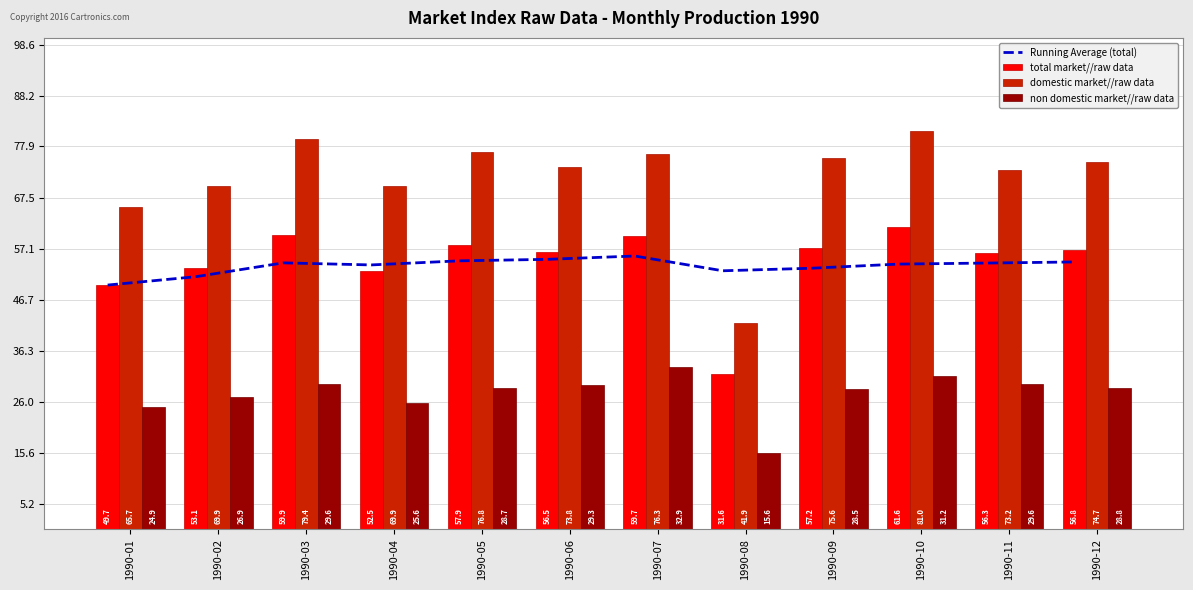

What is the difference between the second highest and second lowest values in the domestic market//raw data series?

13.7